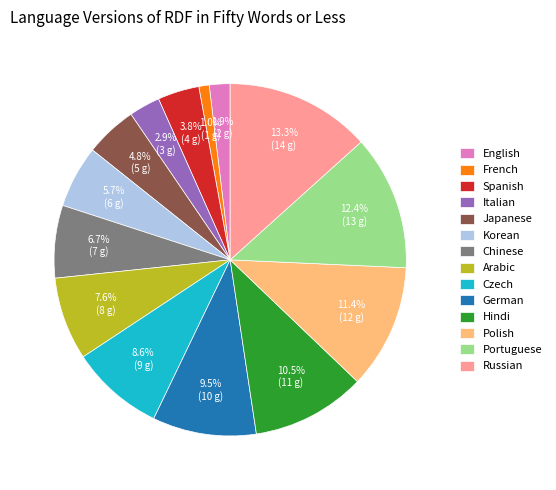

Which category has the biggest portion of the pie?

Russian